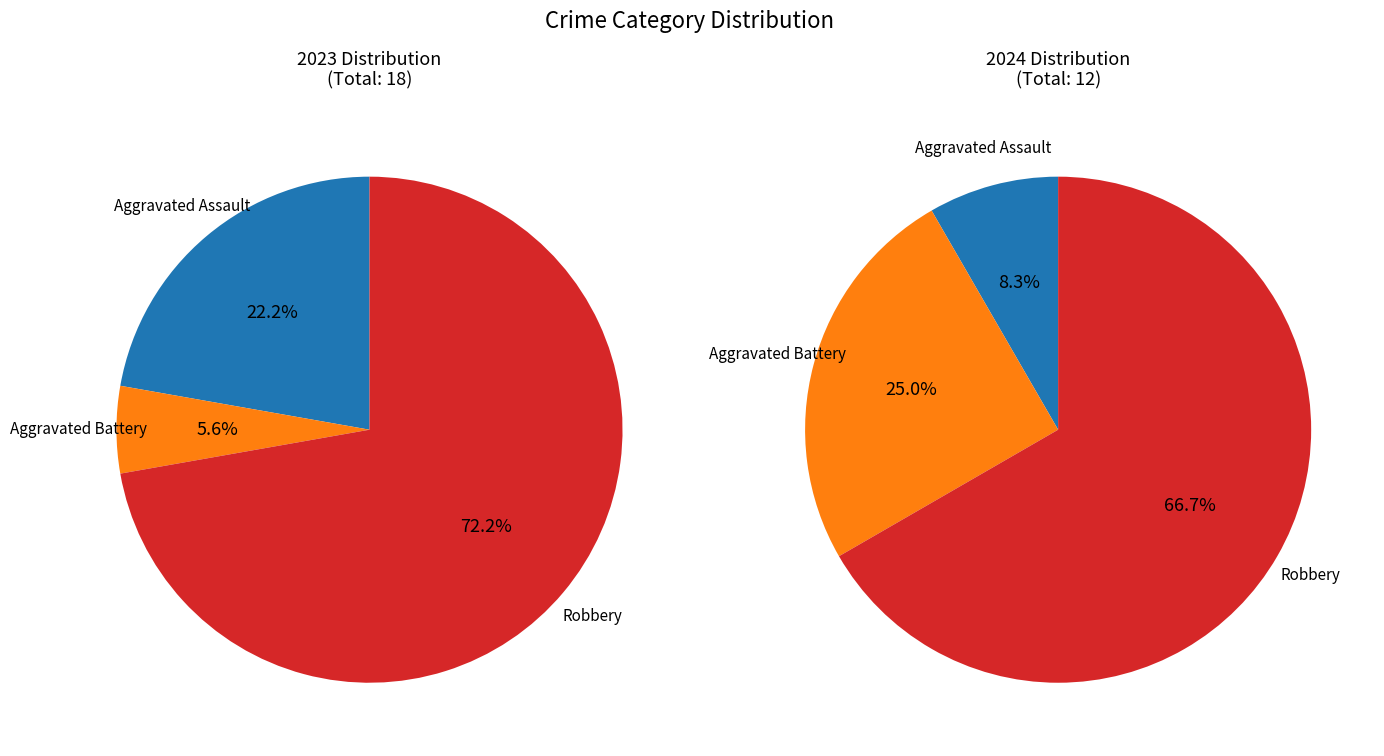

The values_2023 slice represents 29% of the pie. True or false?

False